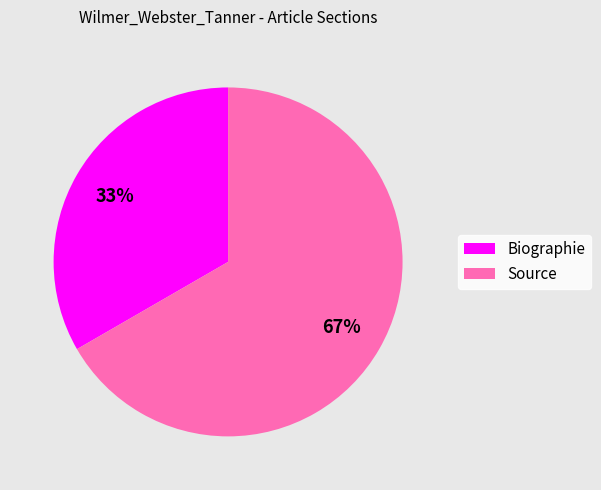

How many slices are in this pie chart?

2